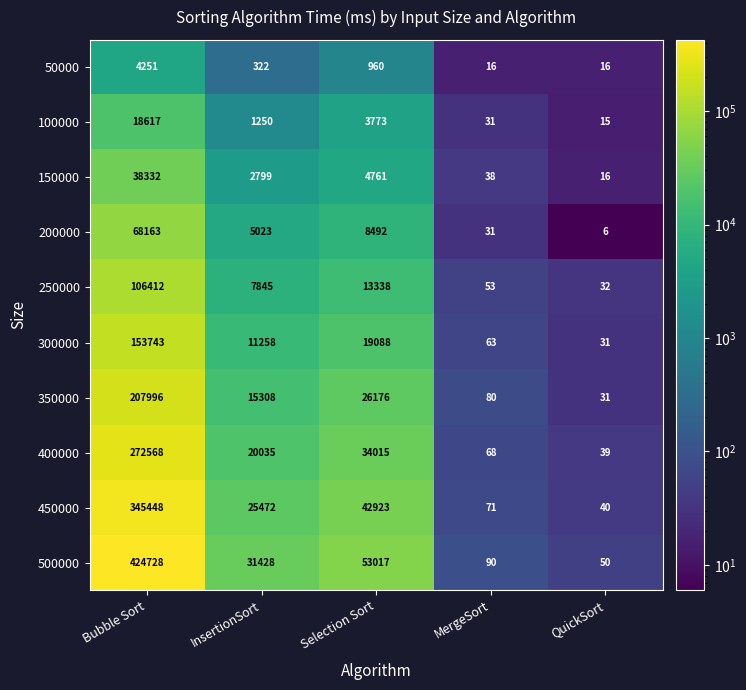

What is the difference between the maximum and minimum values in the 50000 series?

4235